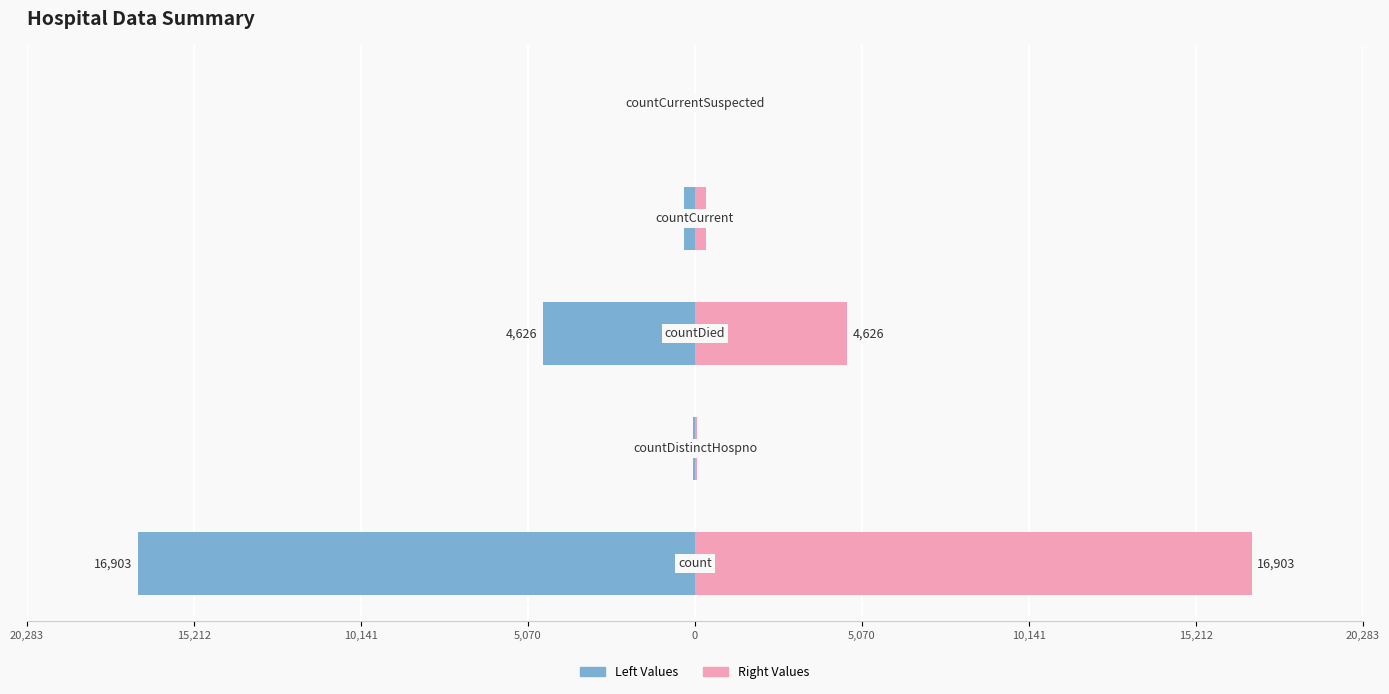

How many distinct data groups are displayed?

2